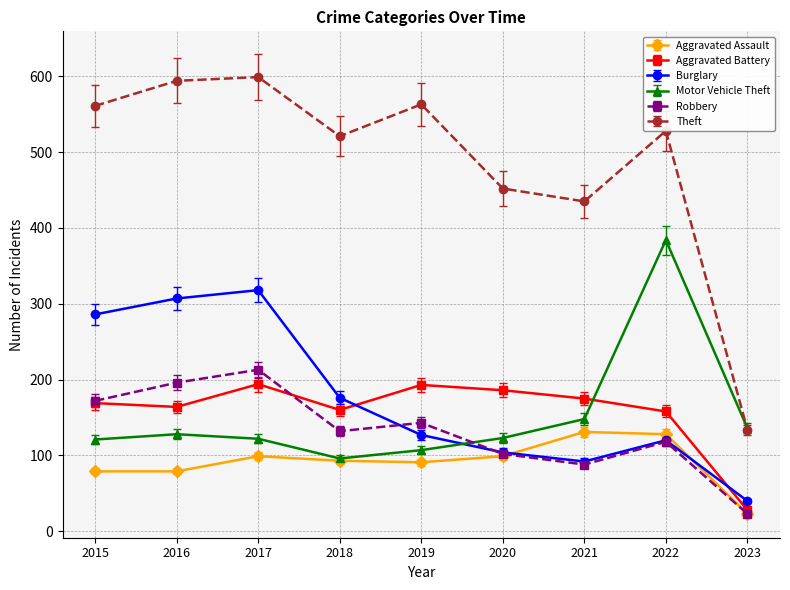

What is the total value across all series at 2015?

1388